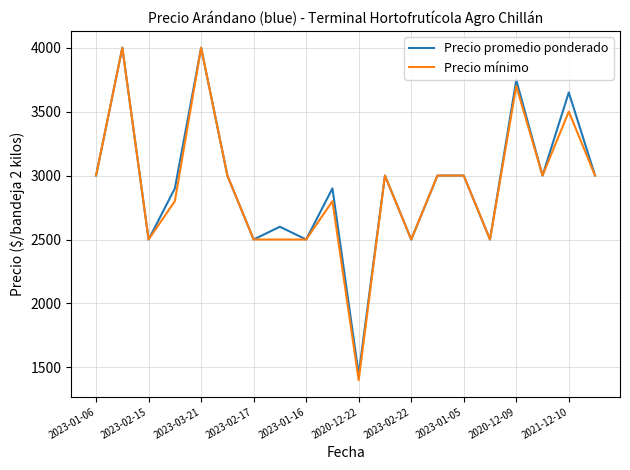

What is the greatest value displayed?

4000